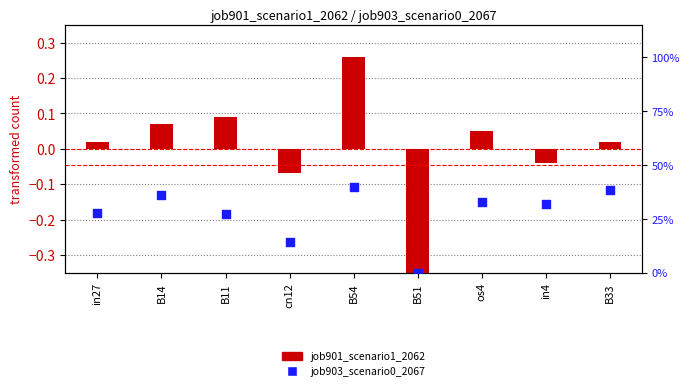

Which series contains the highest Y value?

job903_scenario0_2067